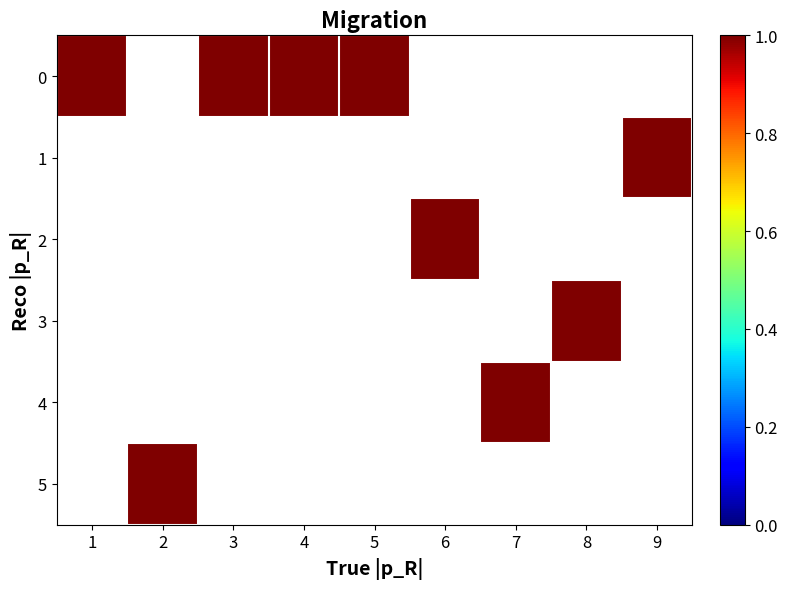

What is the total value across all series at 4?

1